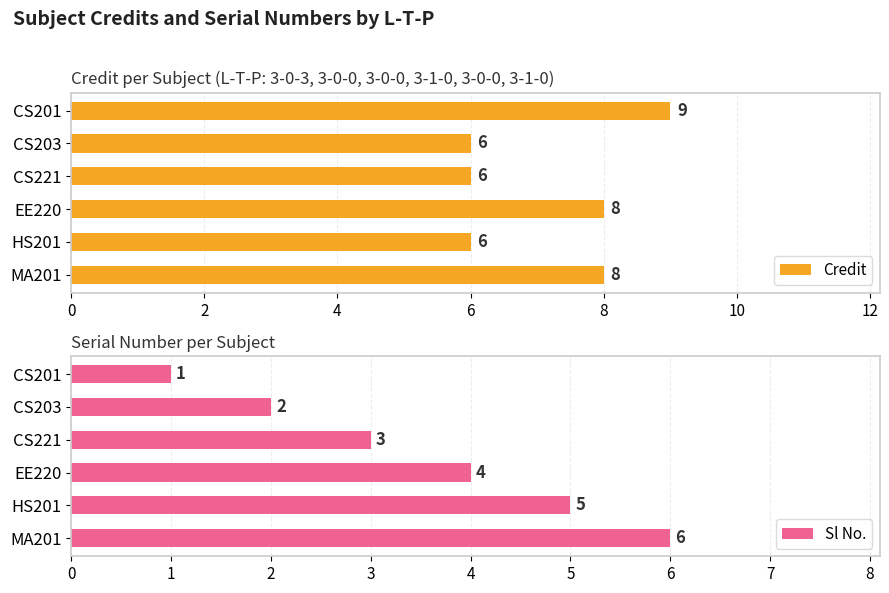

List the labels in order of Sl No. value, smallest first.

CS201, CS203, CS221, EE220, HS201, MA201